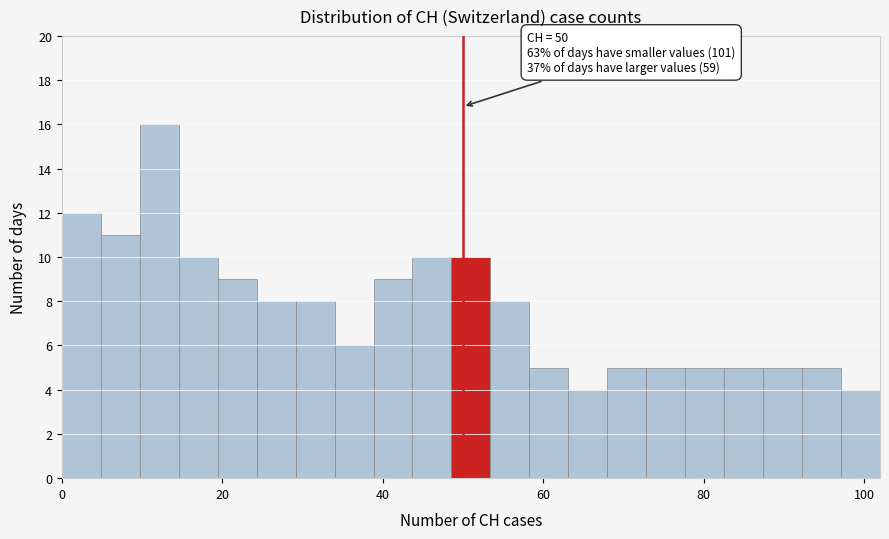

Around what value on the x-axis is the tallest bar? Give the approximate position of its centre, as read against the axis.

12